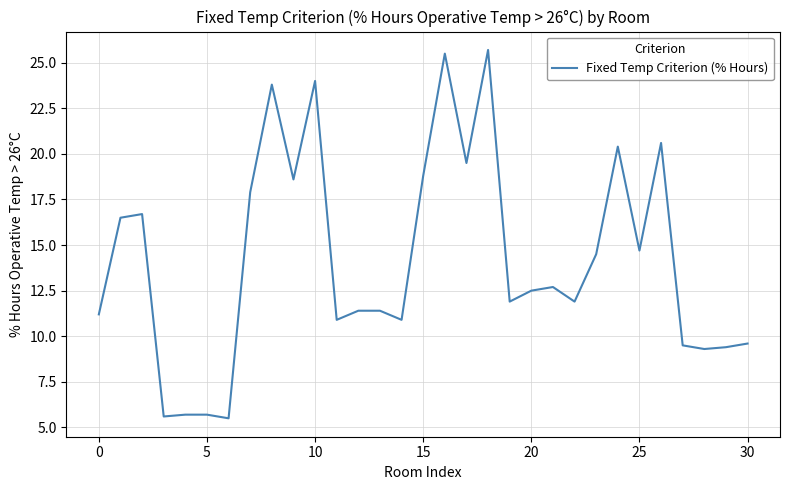

What is the smallest value displayed?

5.5